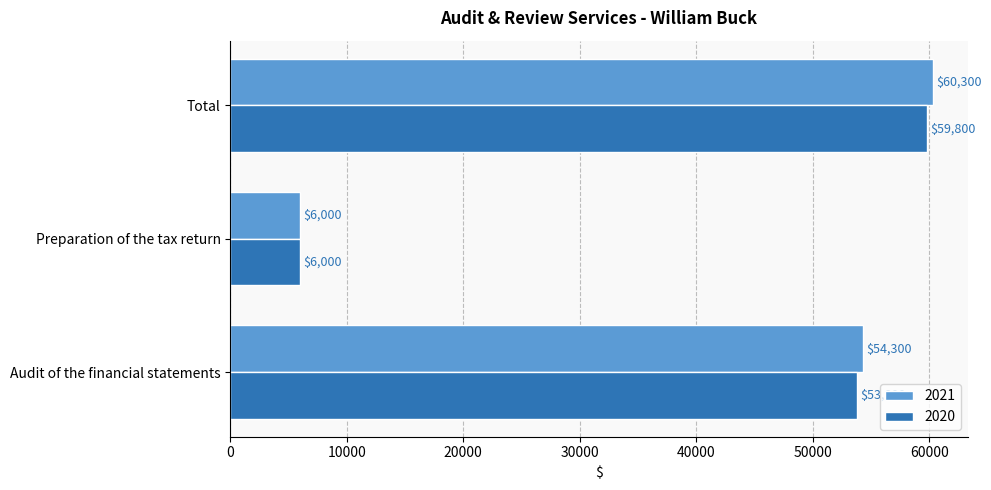

At which category is the sum across all series the highest?

Total